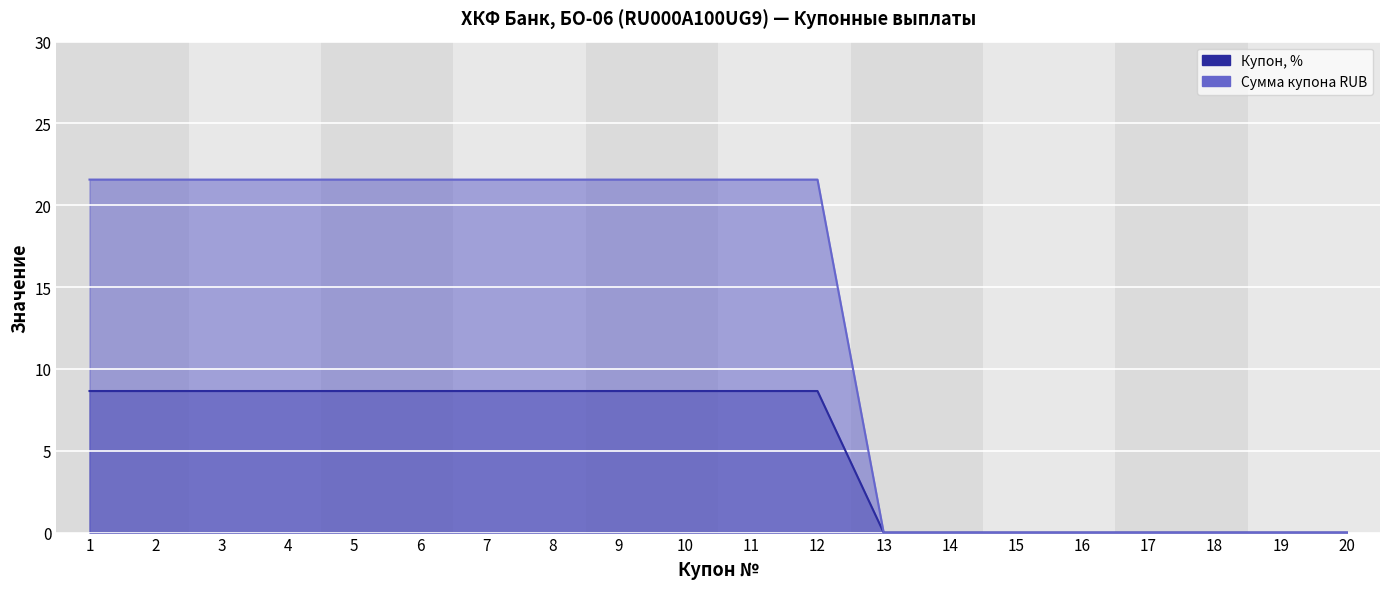

True or false: Сумма купона RUB and Купон, % cross at least once.

False